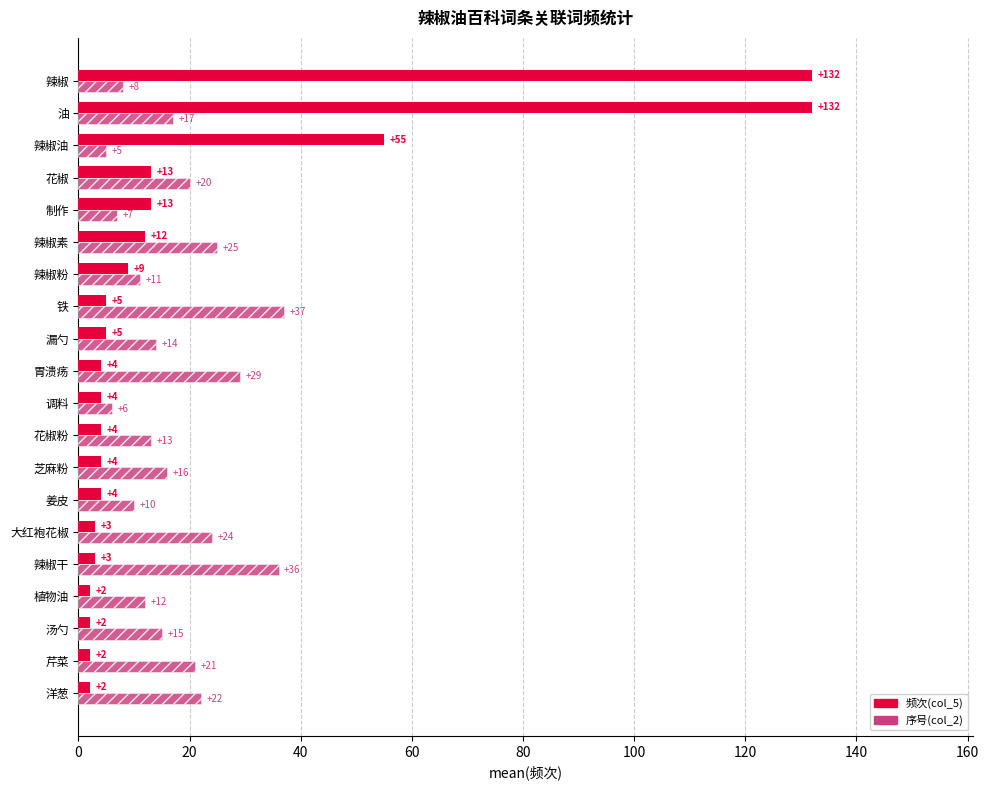

Which series has the widest spread of values?

频次(col_5)